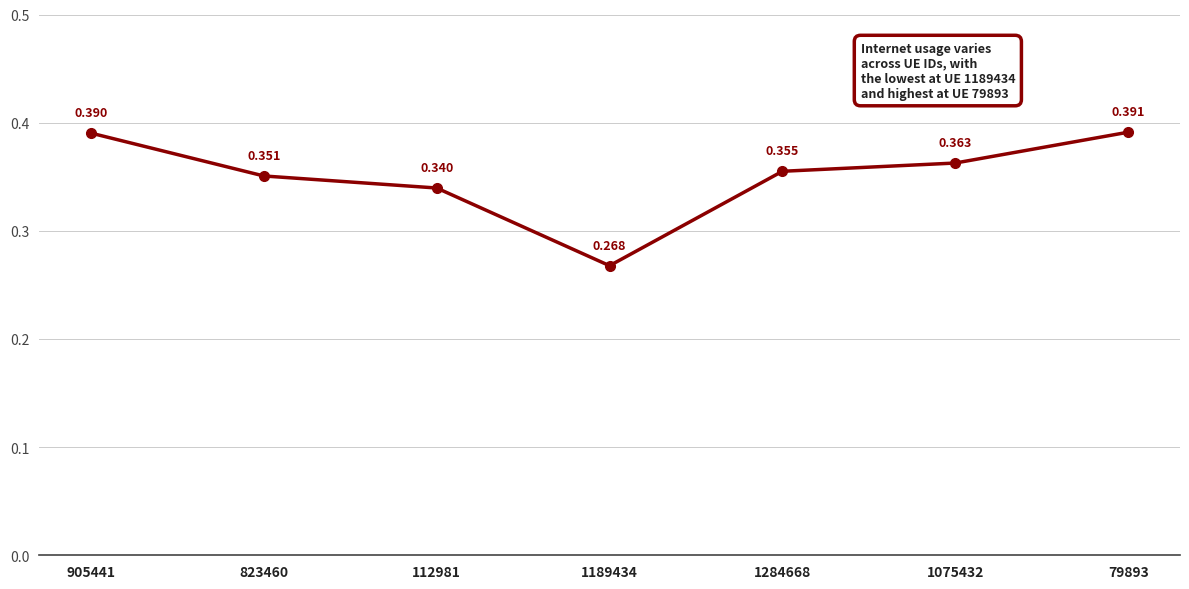

At which label is the value closest to 0?

1189434